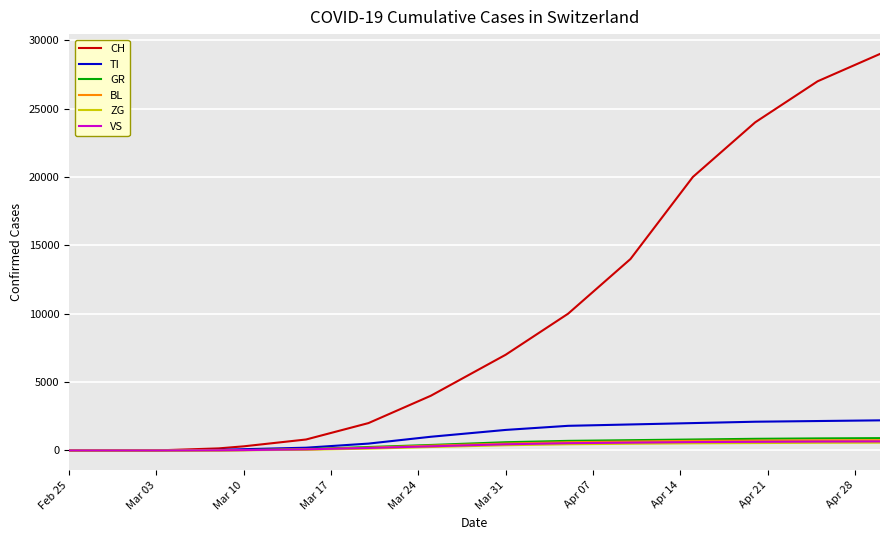

Which series has the widest spread of values?

CH